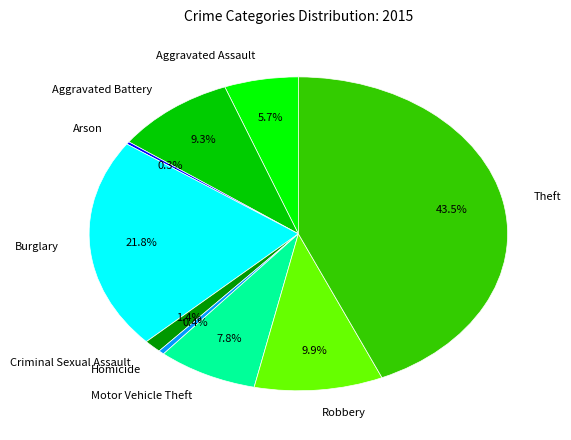

What percentage is the Robbery slice, to the nearest percent?

10%